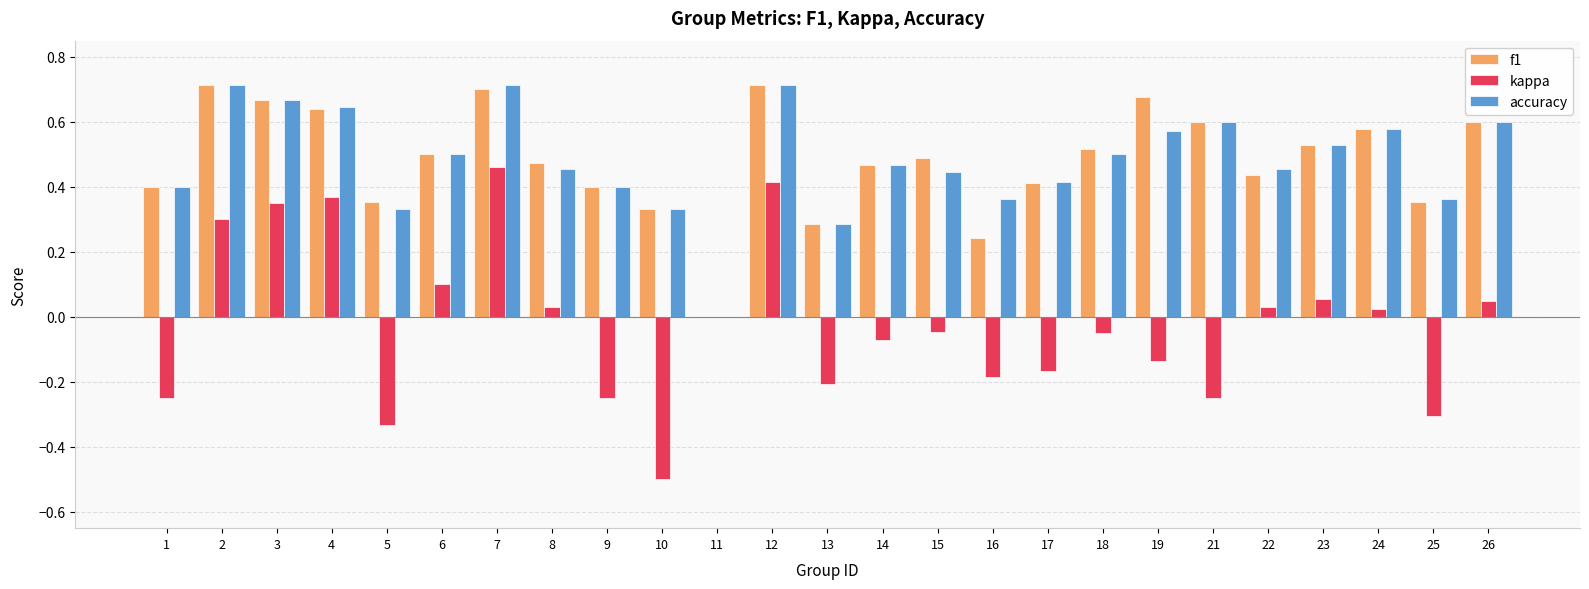

How many groups of bars are there?

25